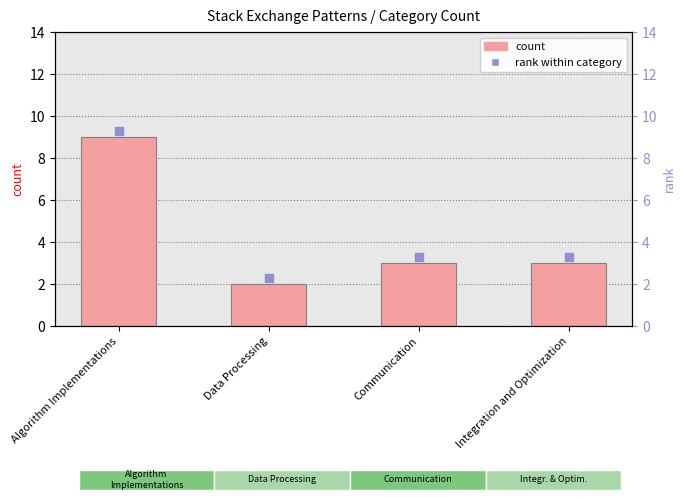

What are all the series names shown in the legend?

count, rank within category